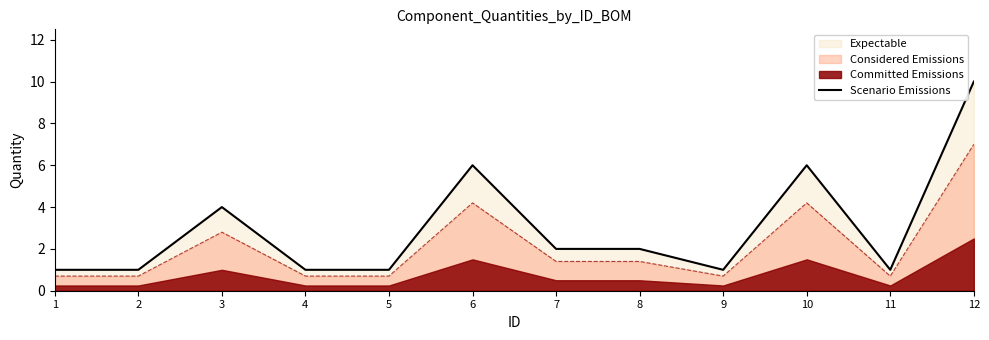

What is the difference between the maximum and minimum values?

9